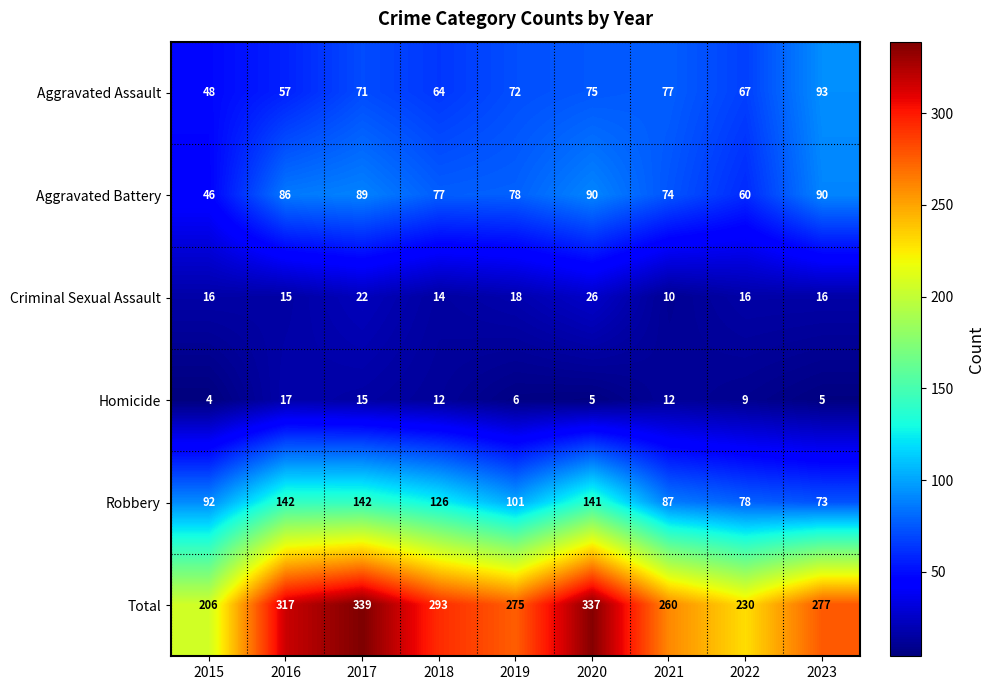

What is the difference between the highest and lowest values at 2023?

272